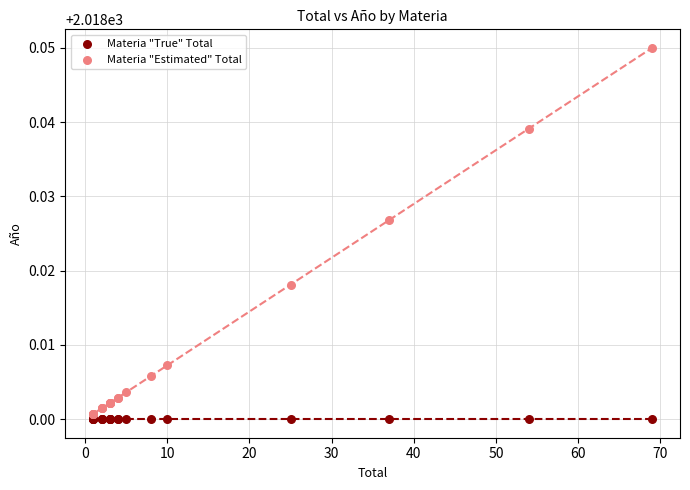

Which series reaches the maximum Y coordinate?

Materia "Estimated" Total